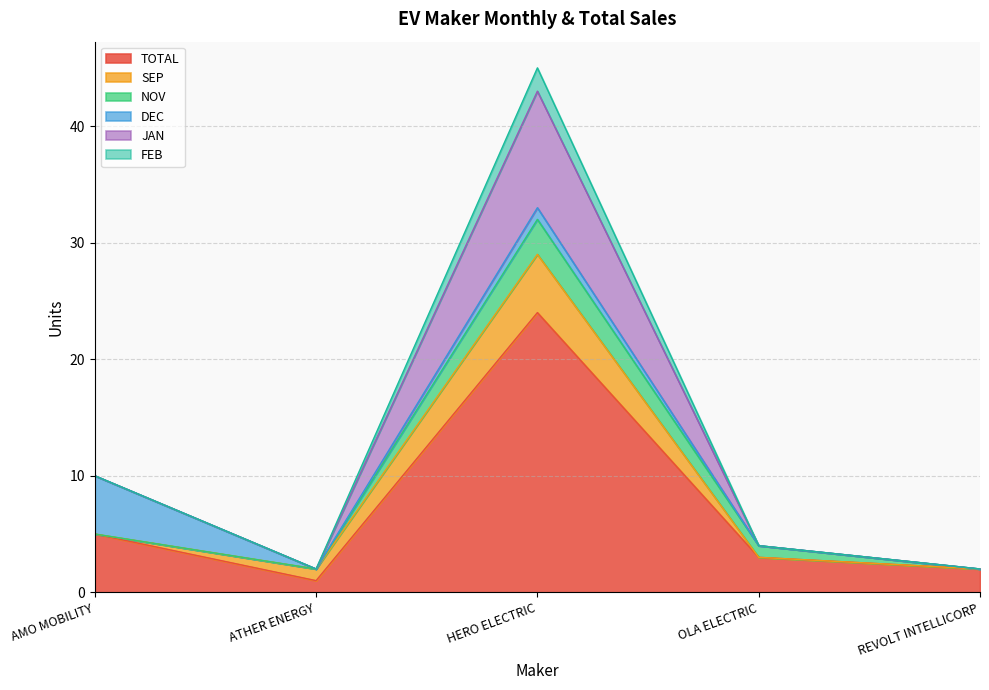

What are all the series names shown in the legend?

TOTAL, SEP, NOV, DEC, JAN, FEB